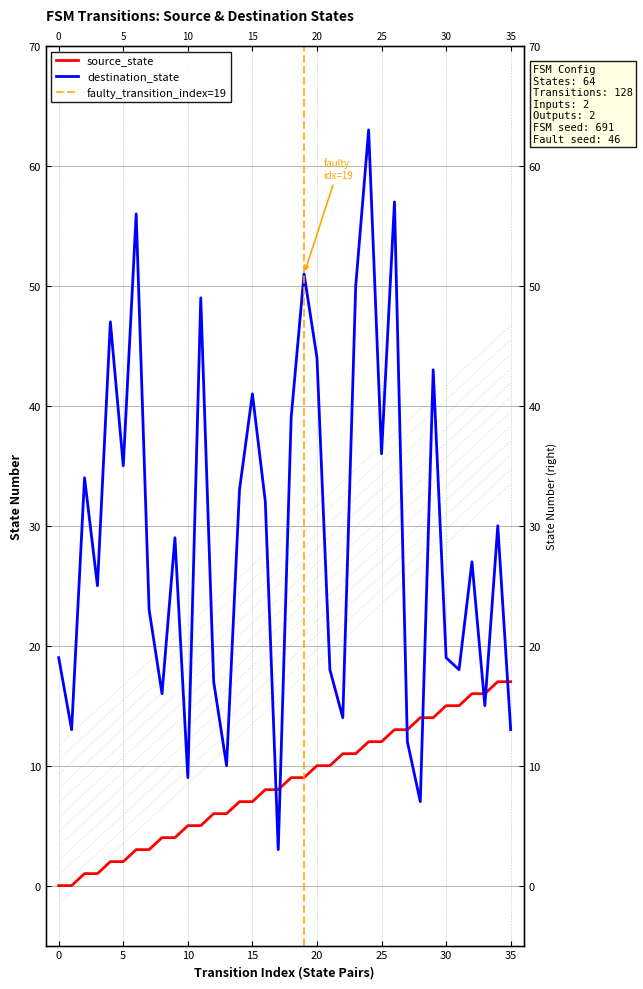

How many times do source_state and destination_state cross each other?

7